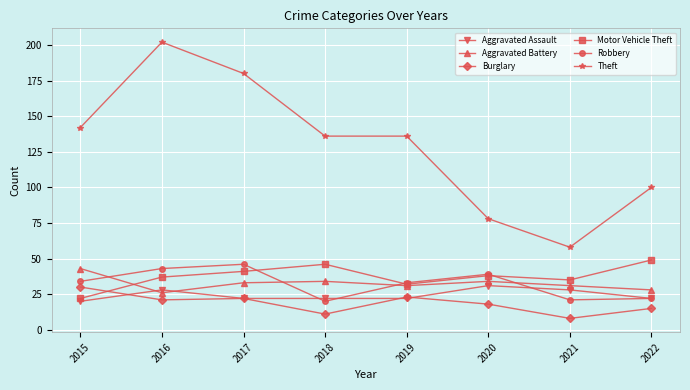

Reading left to right, extract all data points from this chart.

Aggravated Assault: 20	28	22	22	22	31	28	22
Aggravated Battery: 43	26	33	34	31	34	31	28
Burglary: 30	21	22	11	23	18	8	15
Motor Vehicle Theft: 22	37	41	46	32	38	35	49
Robbery: 34	43	46	20	33	39	21	22
Theft: 142	202	180	136	136	78	58	100